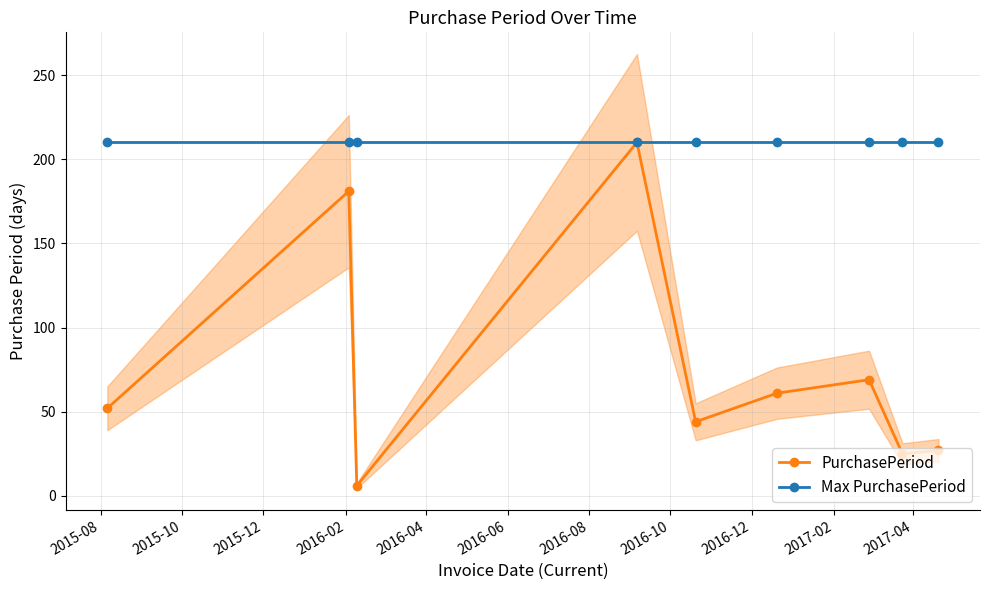

How many interior local valleys does the PurchasePeriod series have?

3